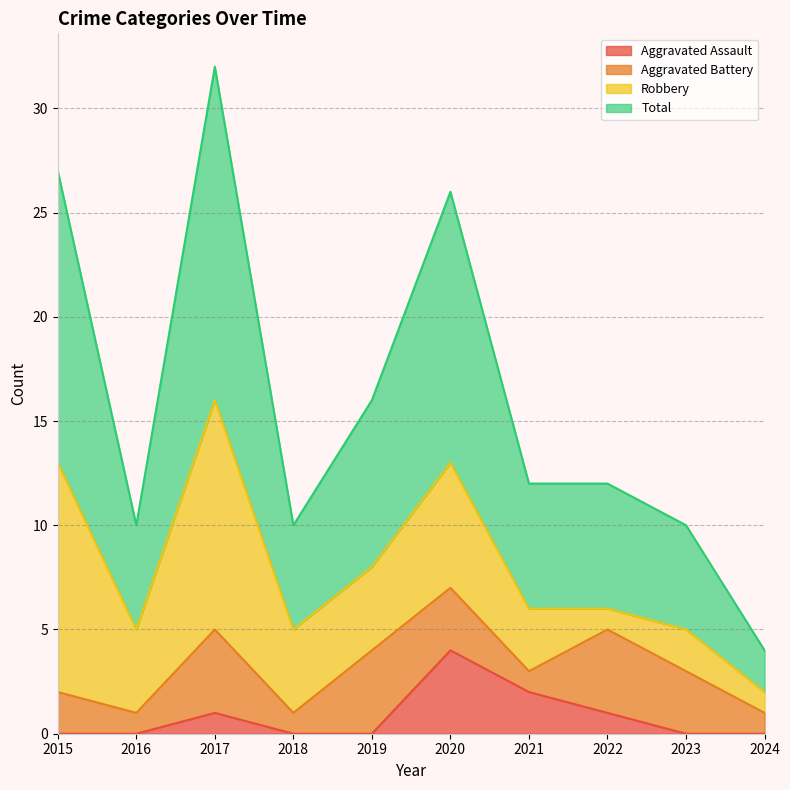

True or false: Aggravated Assault and Total cross at least once.

False